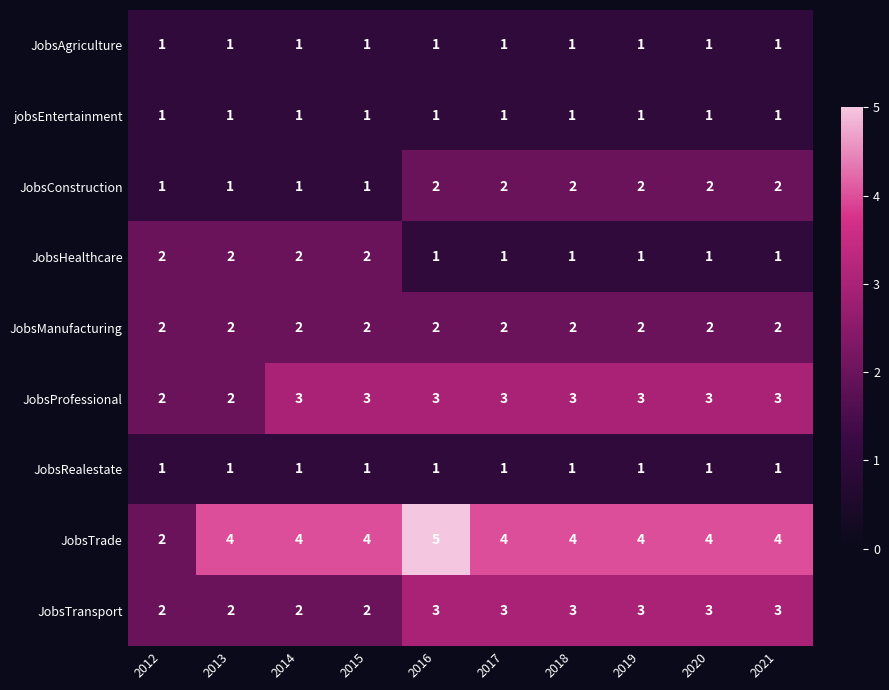

What is the greatest value displayed?

5